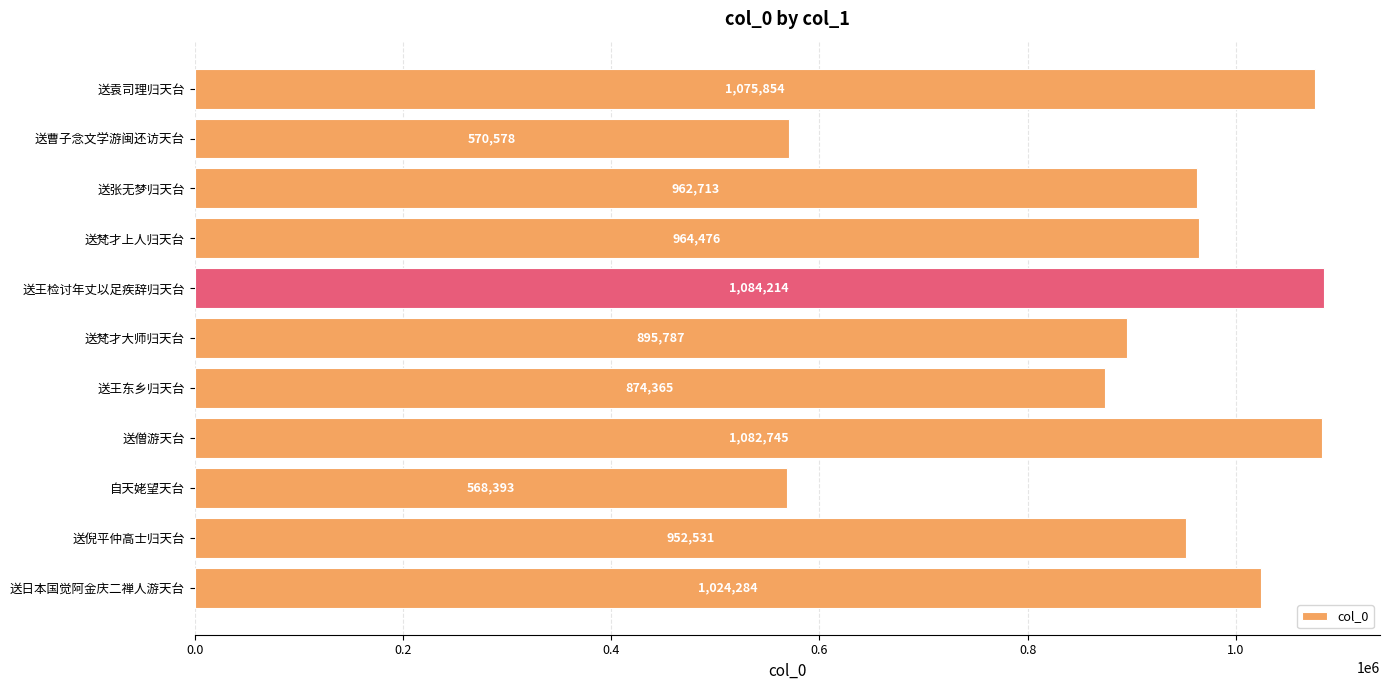

Does the chart contain any negative values?

No